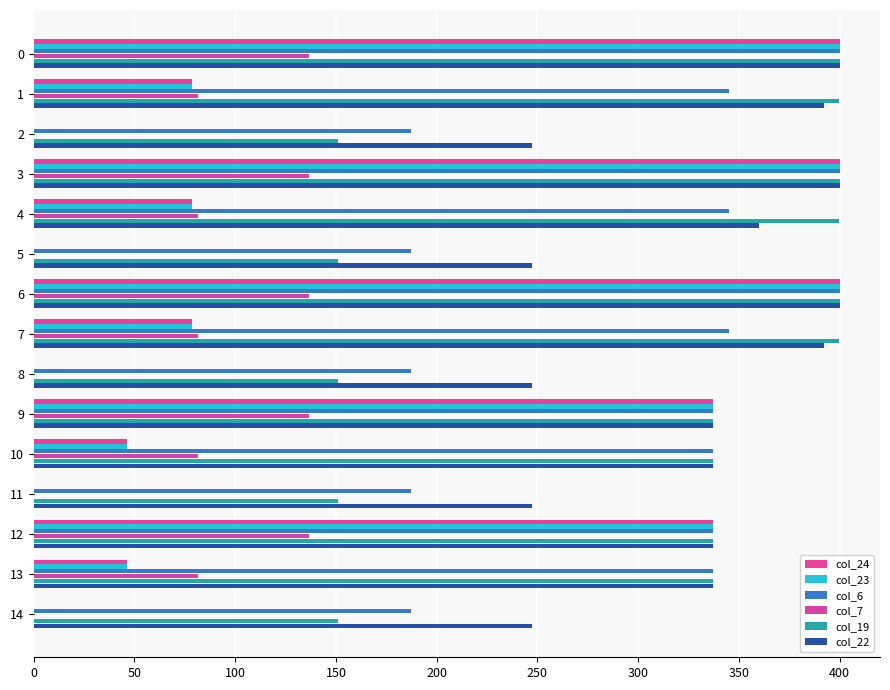

Which series has the largest total across all categories?

col_22